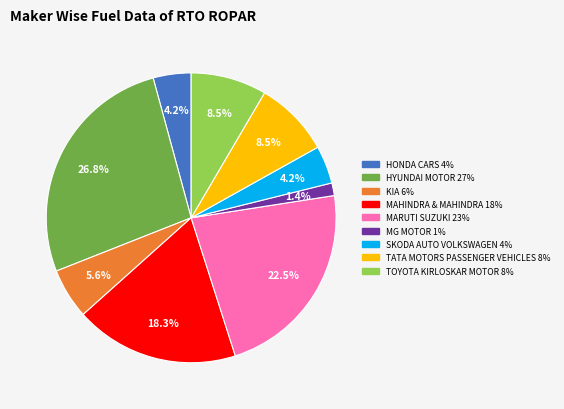

Is there any slice that represents more than half of the pie?

No